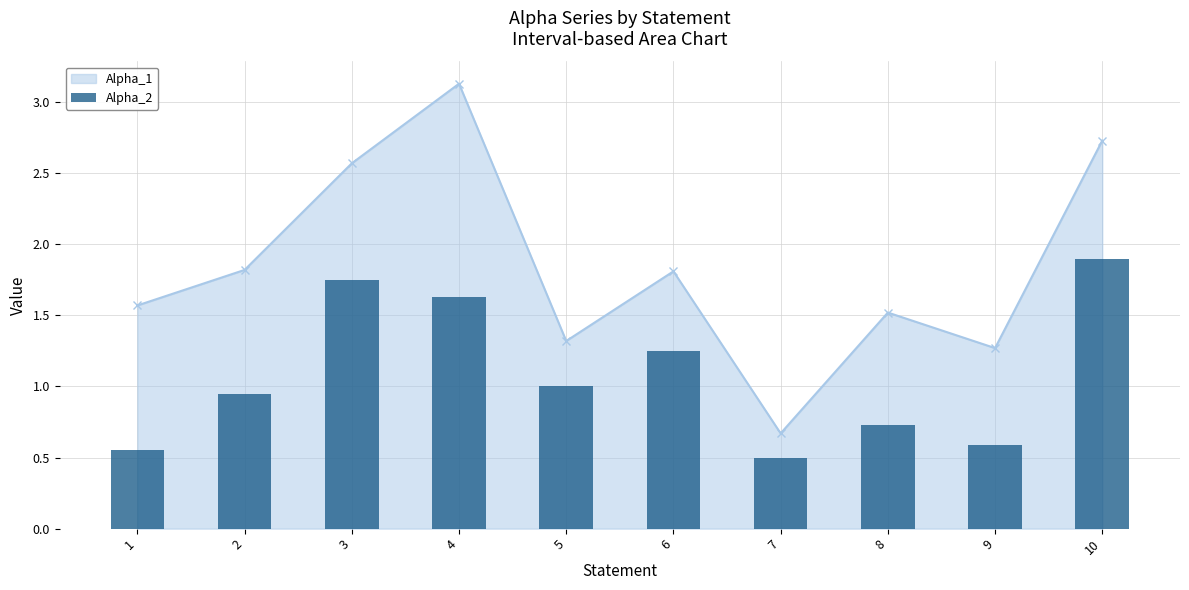

How many bars are there in total?

10